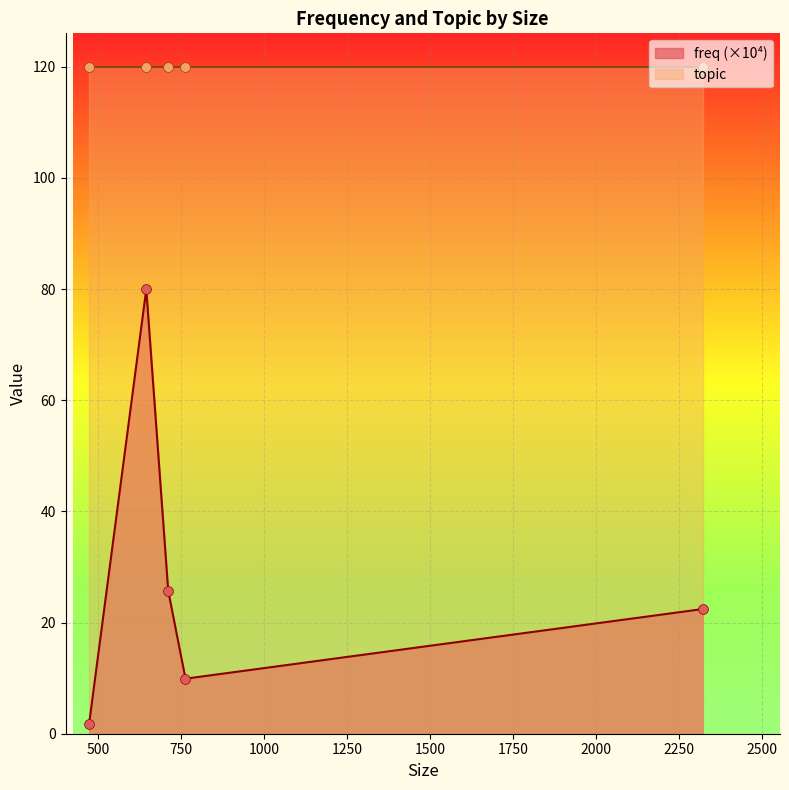

Which series has the widest spread of Y values?

freq